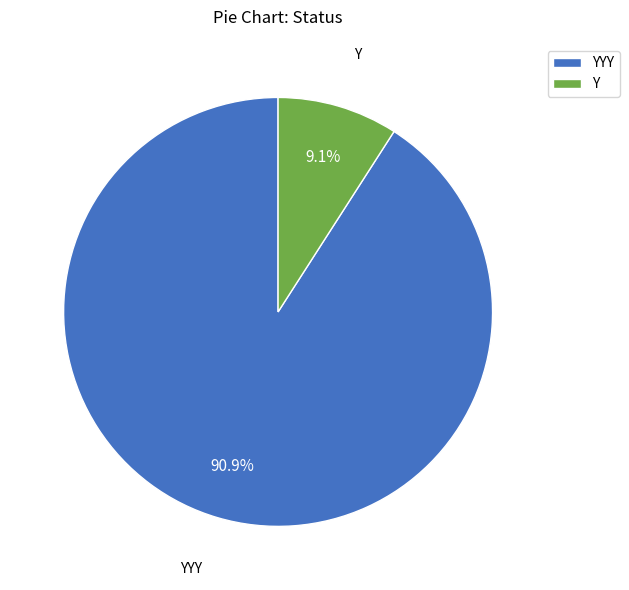

True or false: Y accounts for 9% of the total.

True